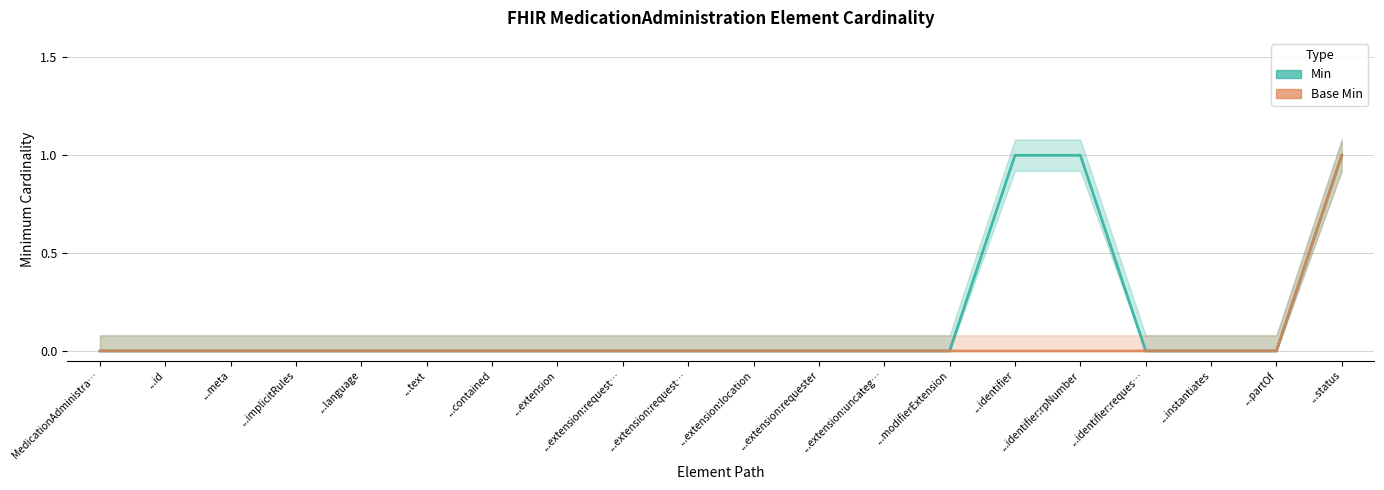

True or false: Base Min and Min intersect in this chart.

False